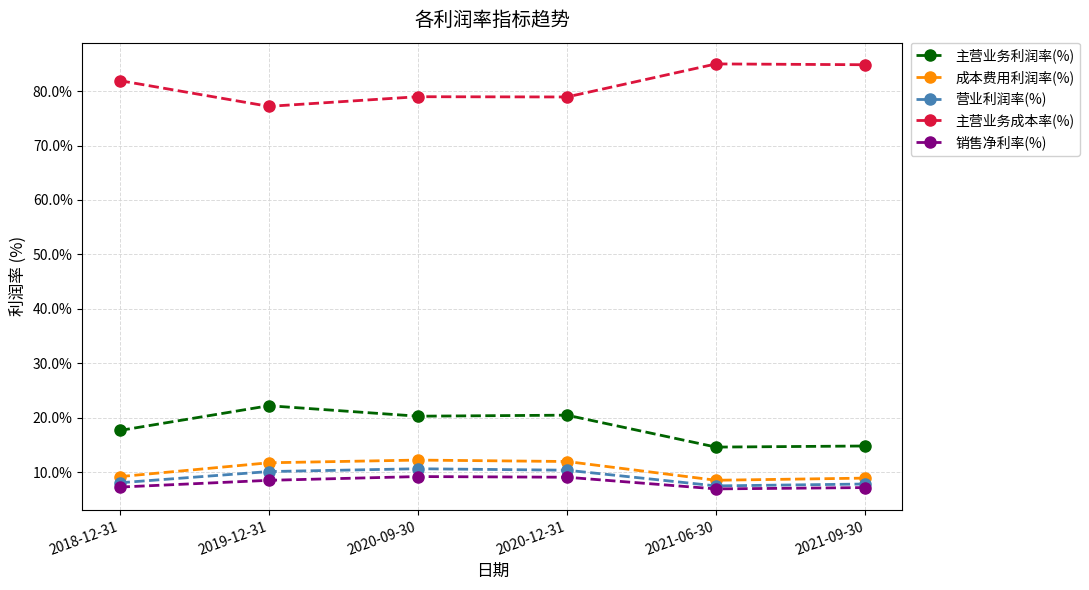

The value of 主营业务利润率(%) at 2021-09-30 is 7.6. True or false?

False